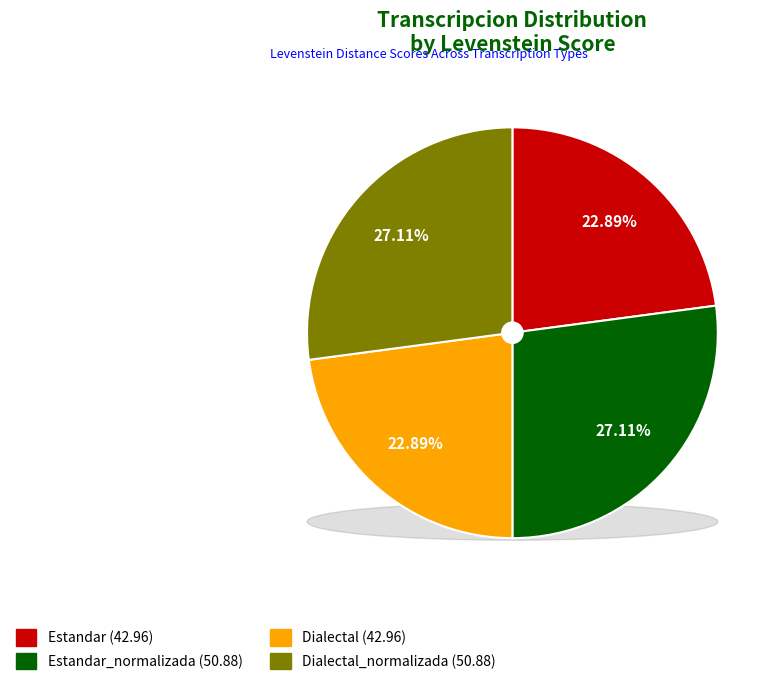

The Estandar_normalizada slice represents 27% of the pie. True or false?

True